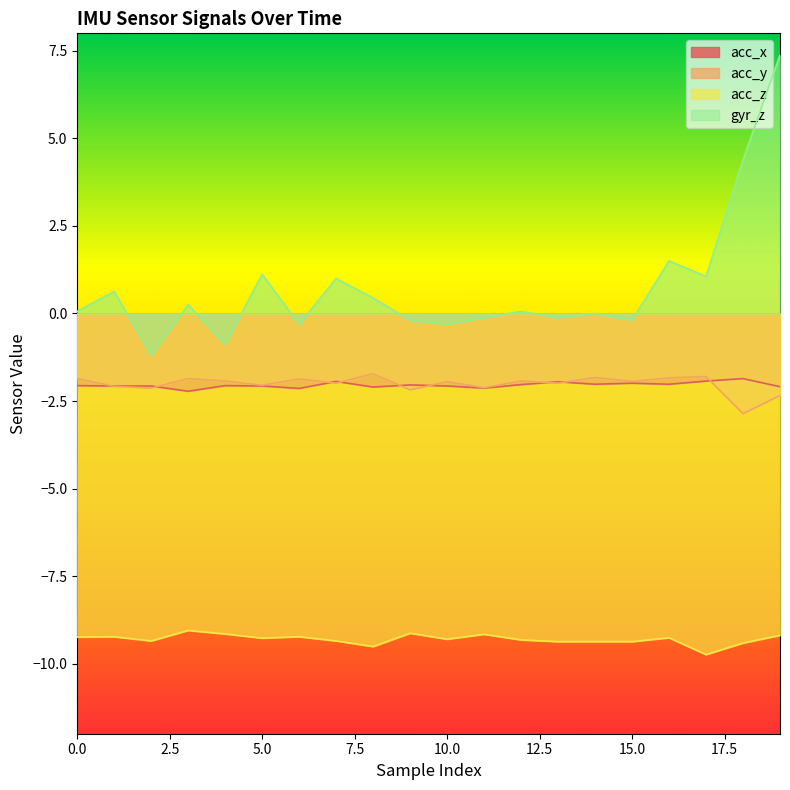

What is the difference between the maximum and second lowest values in the acc_x series?

0.3